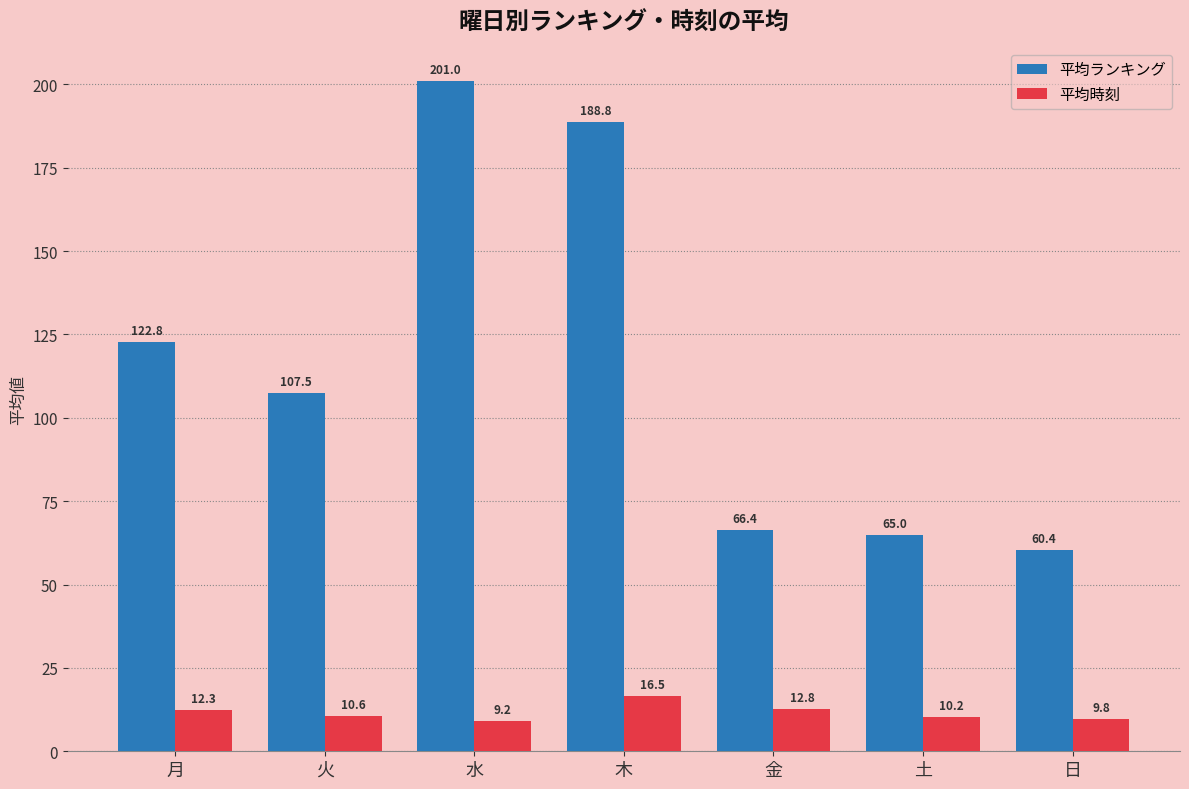

The value of 平均ランキング at 土 is 100.8. True or false?

False